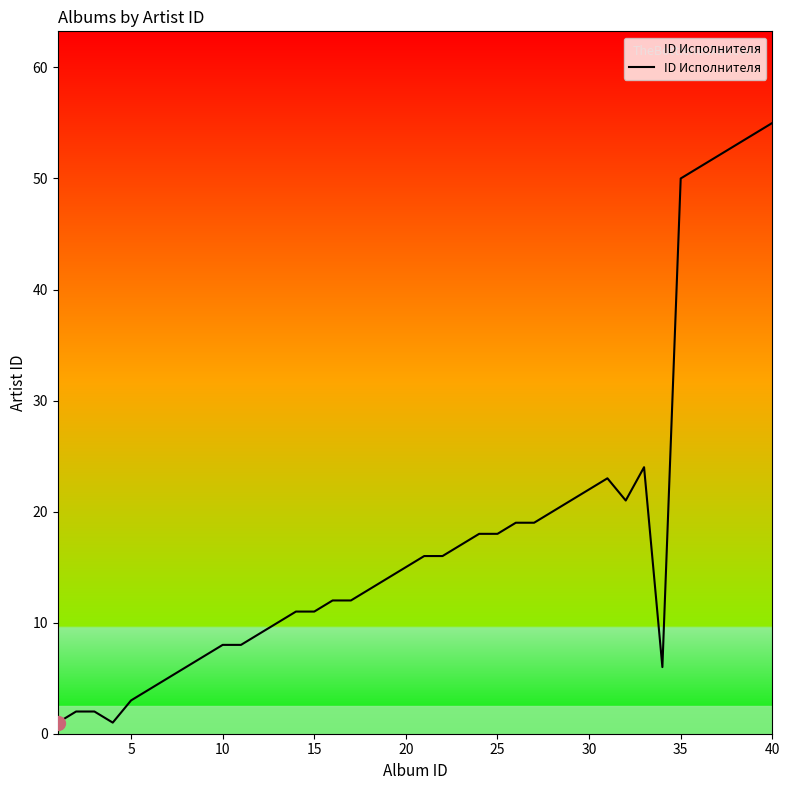

What is the minimum value shown in the chart?

1